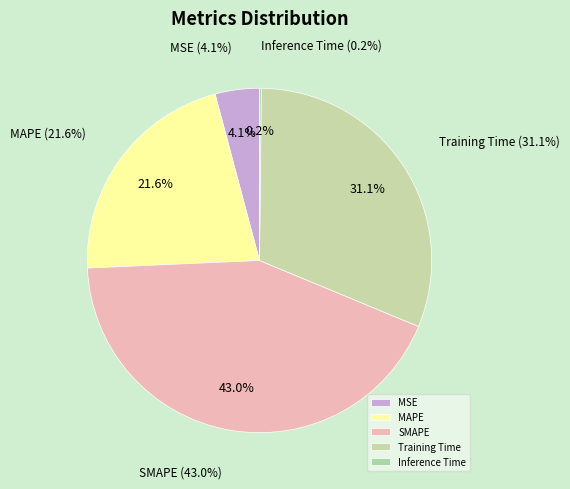

Does any single category account for the majority?

No